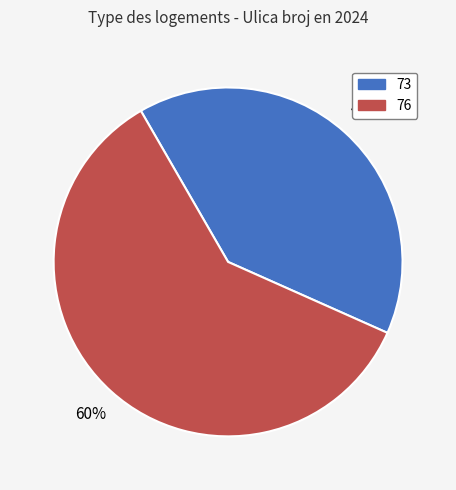

What percentage is the 73 slice, to the nearest percent?

40%